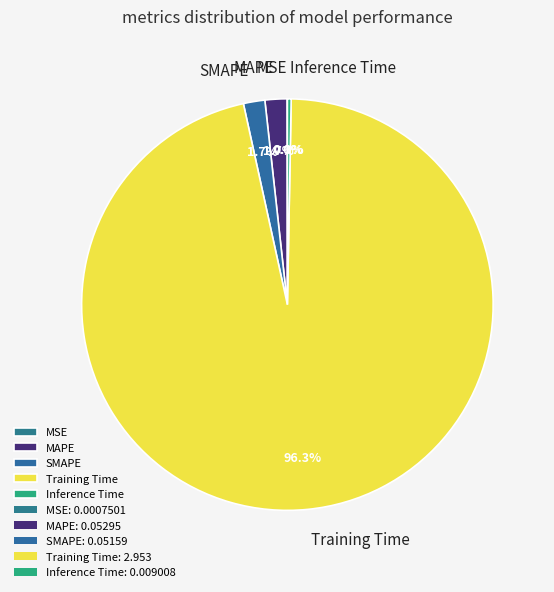

Between SMAPE and Training Time, which is larger?

Training Time